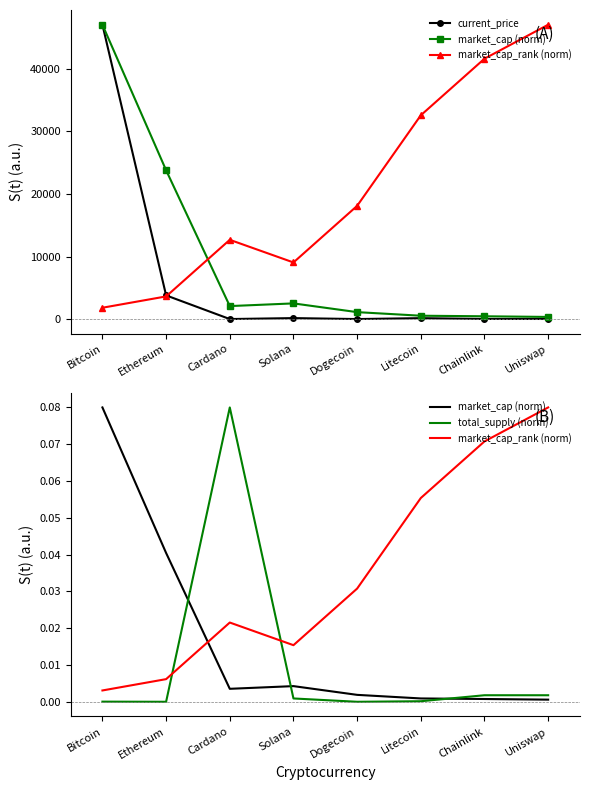

What is the maximum value shown in the chart?

47061.0